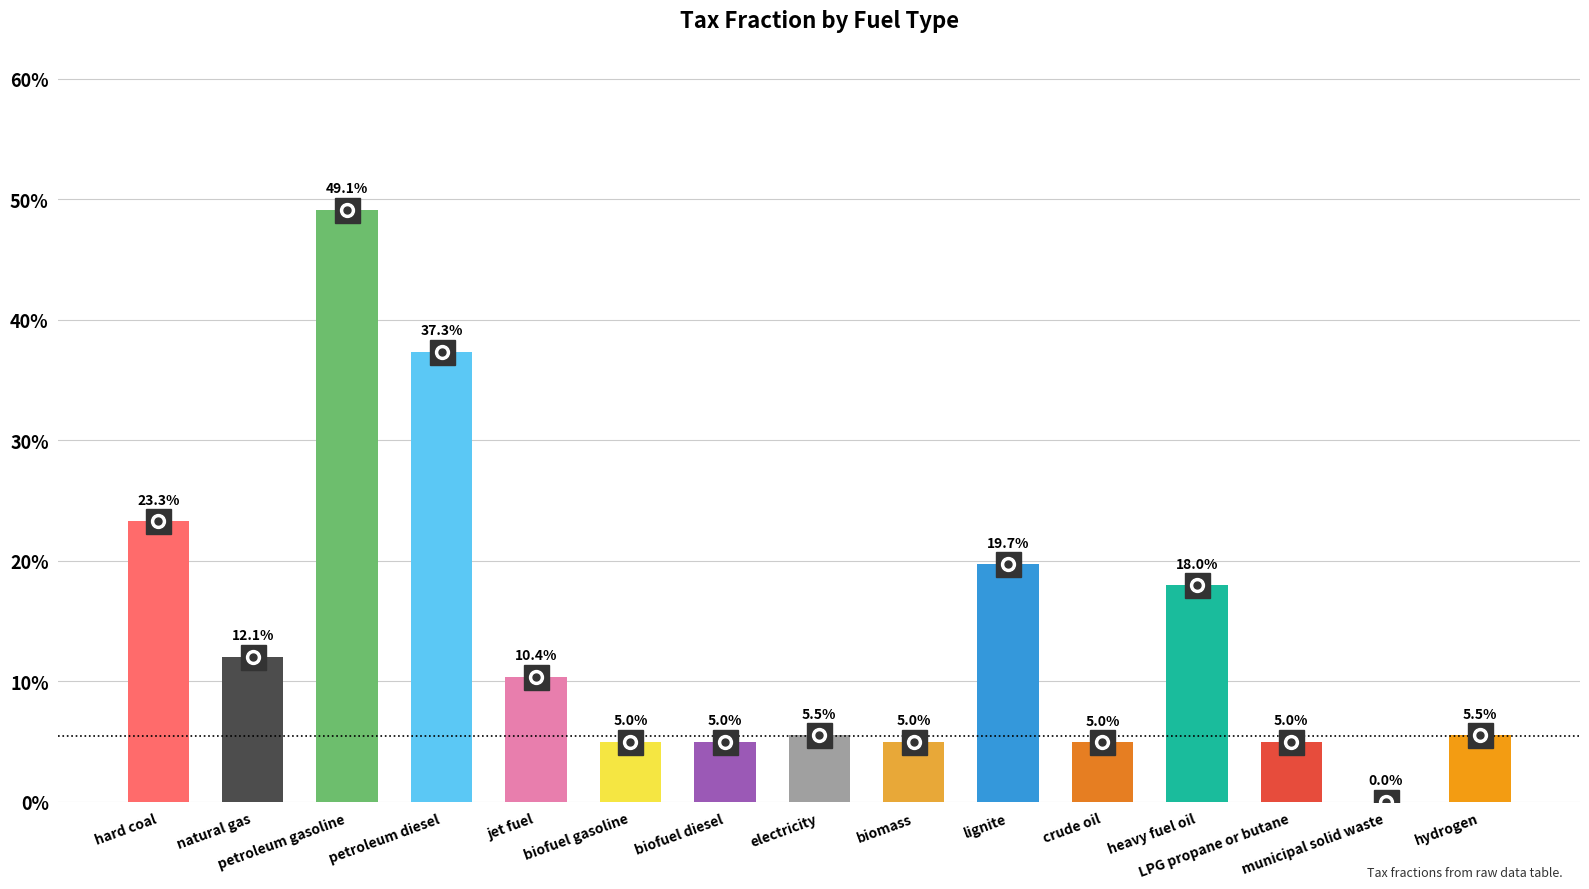

Are the bars horizontal?

No